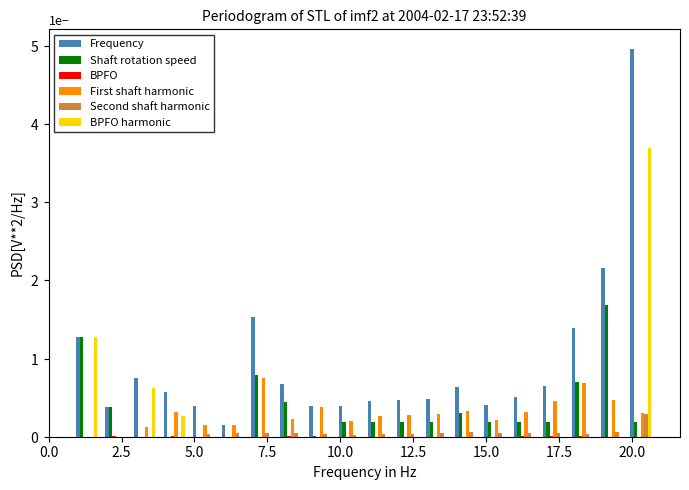

Does the chart contain stacked bars?

No